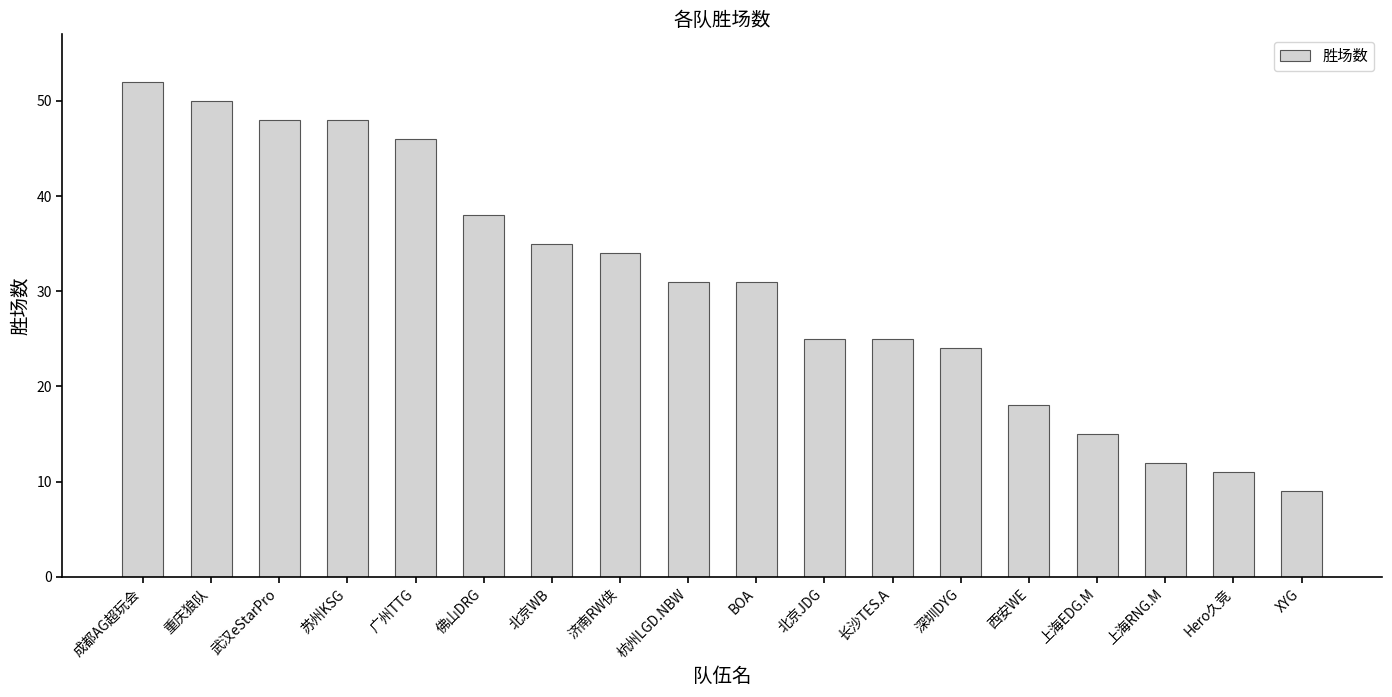

Approximately how many times larger is the value at 重庆狼队 compared to 上海EDG.M?

3.3